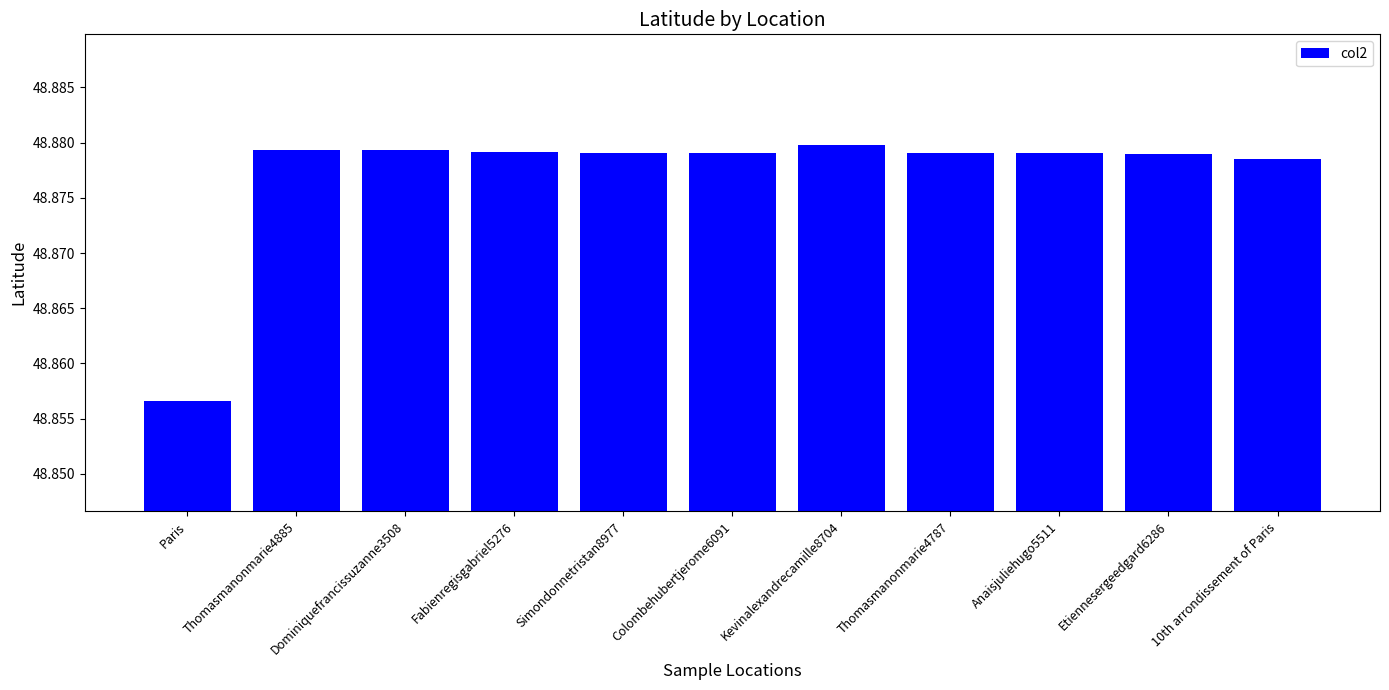

Where is the data nearest to the value 48?

Paris